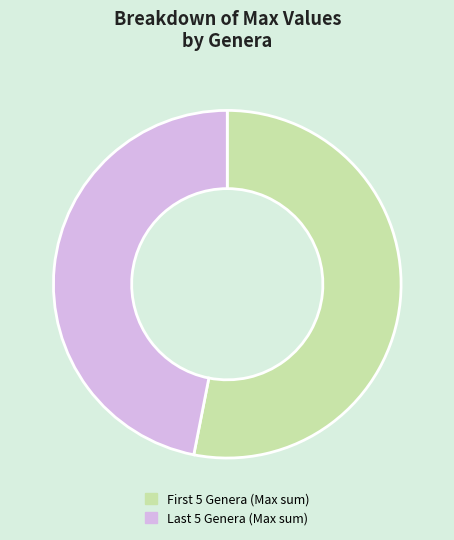

How many segments does this pie chart have?

2